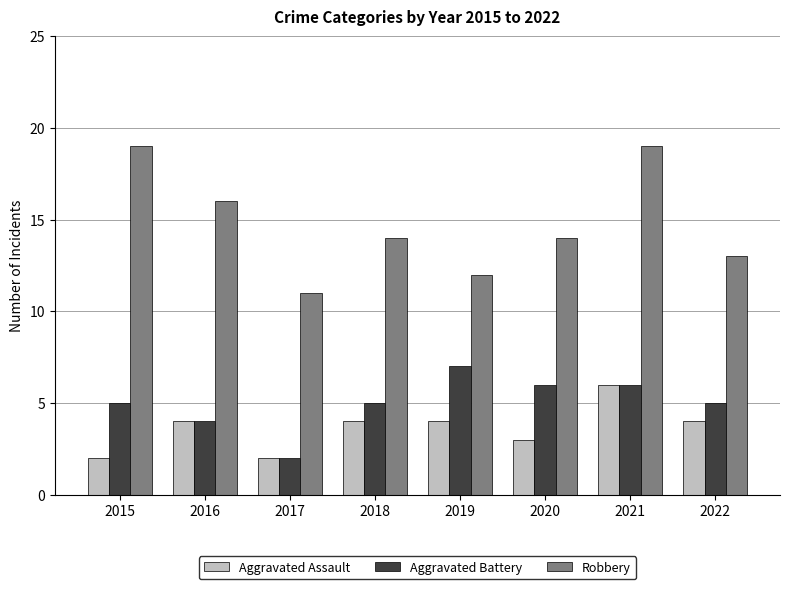

The value of Robbery at 2017 is 4. True or false?

False